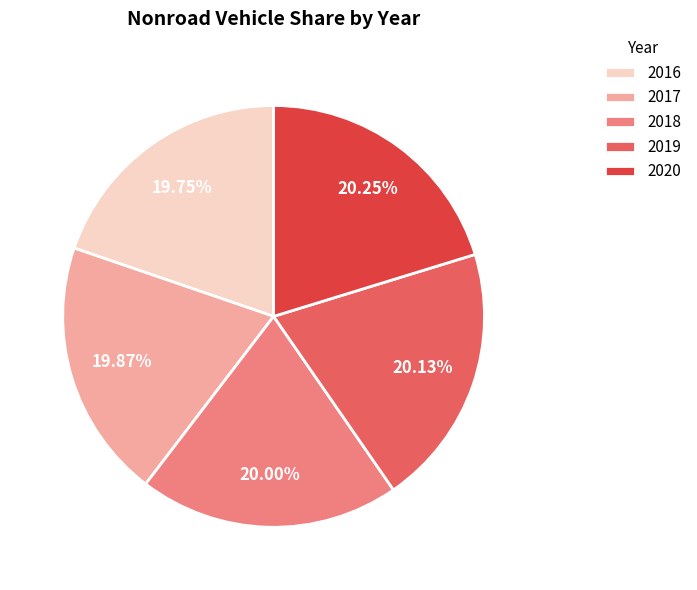

How many slices are in this pie chart?

5